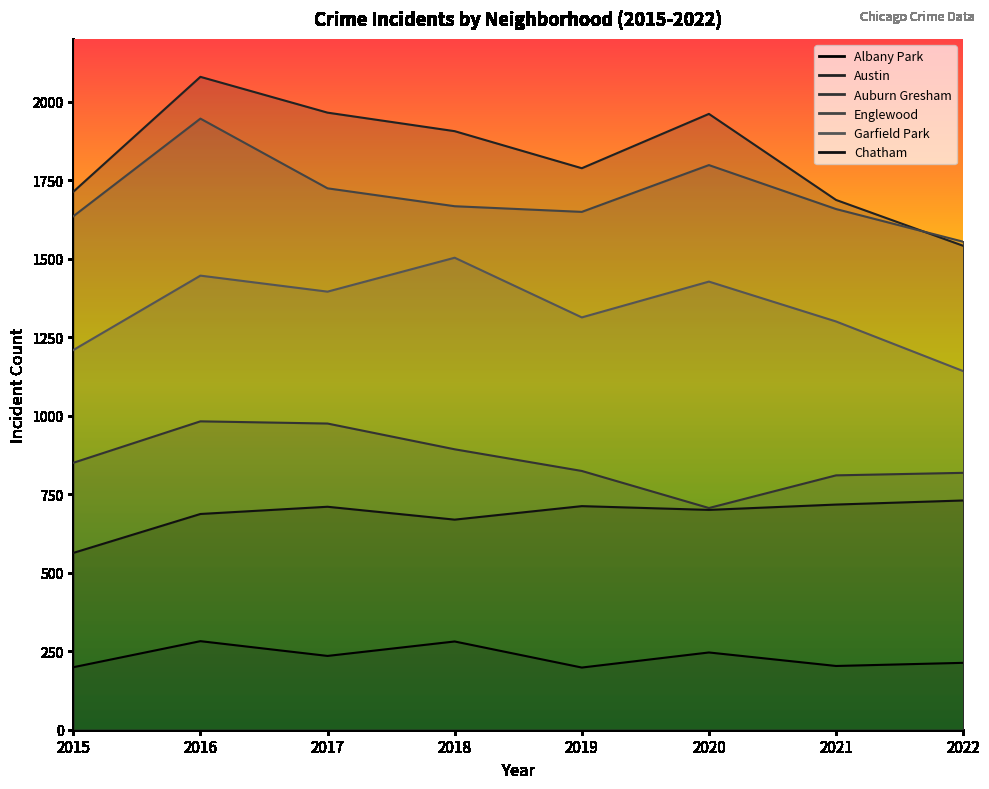

What is the value of the Austin point at the 3rd from the left?

1965